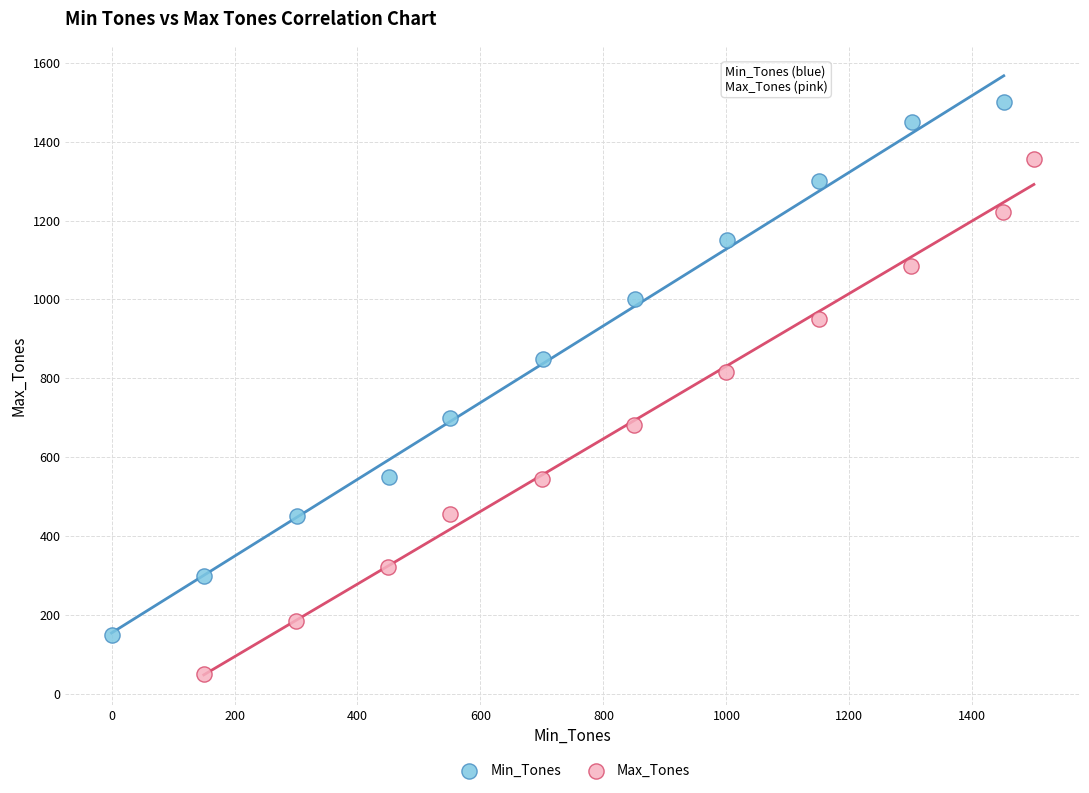

Which series reaches the maximum Y coordinate?

Min_Tones